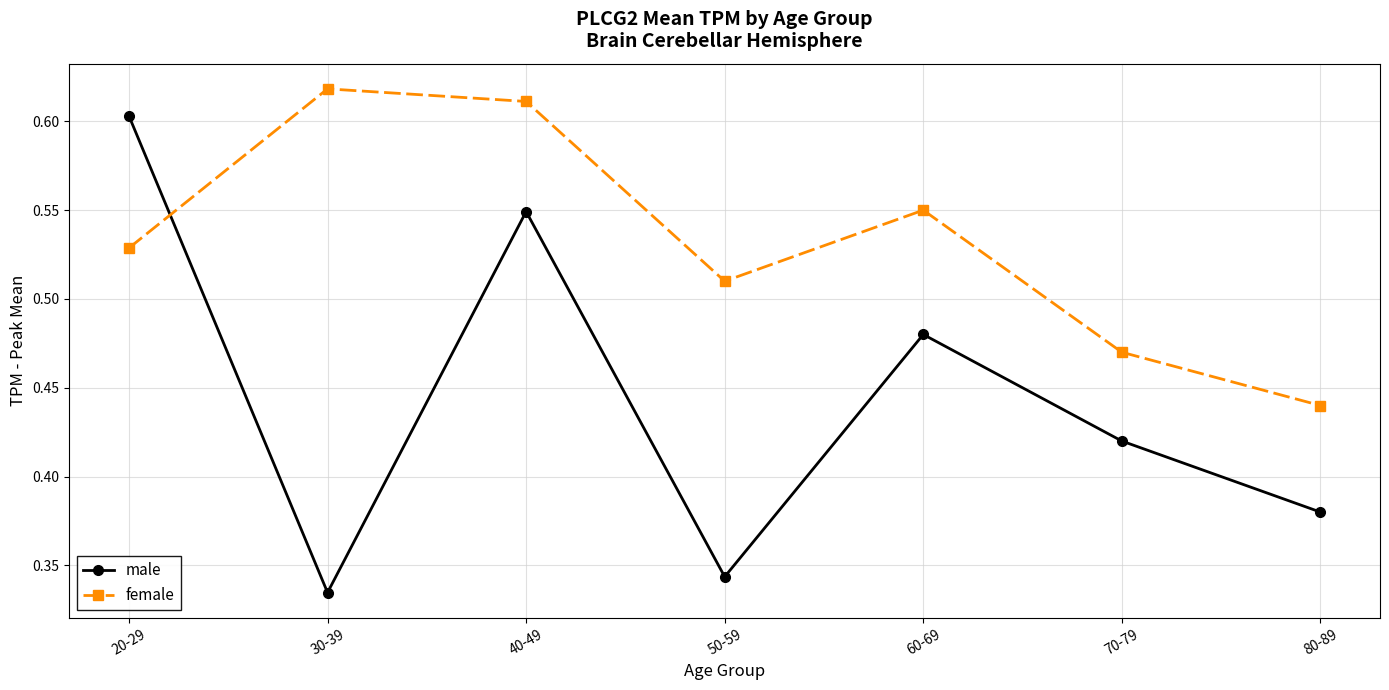

At 40-49, list the series in order from largest to smallest.

female, male